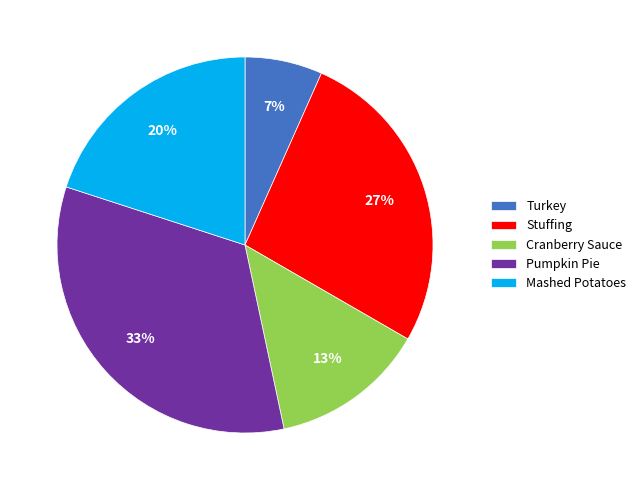

To the nearest percent, what is the average slice percentage?

20%